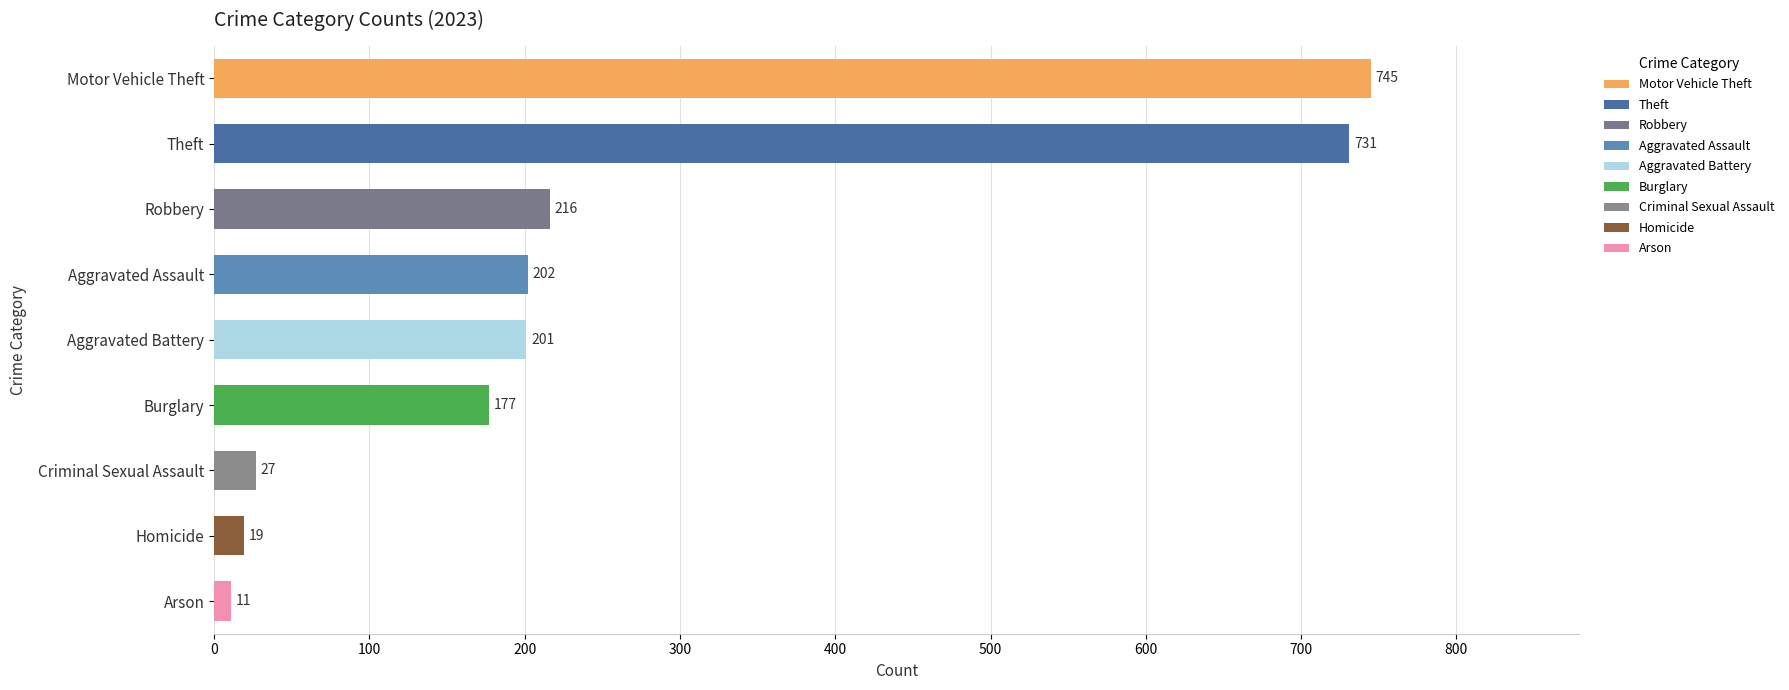

True or false: the data shows 36 at Aggravated Assault.

False